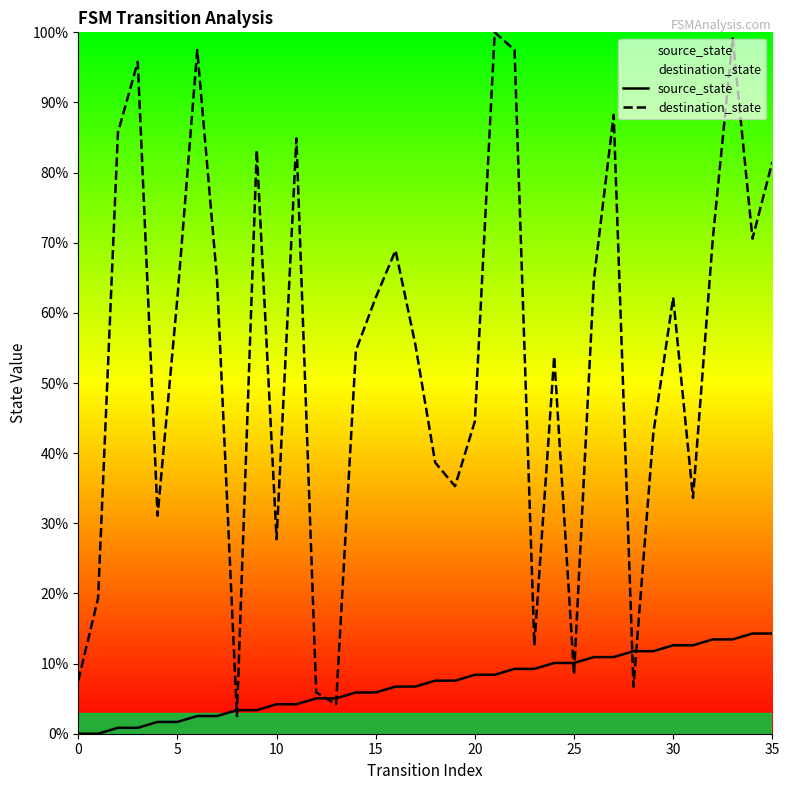

What is the value of the destination_state point at the 19th from the left?

38.7